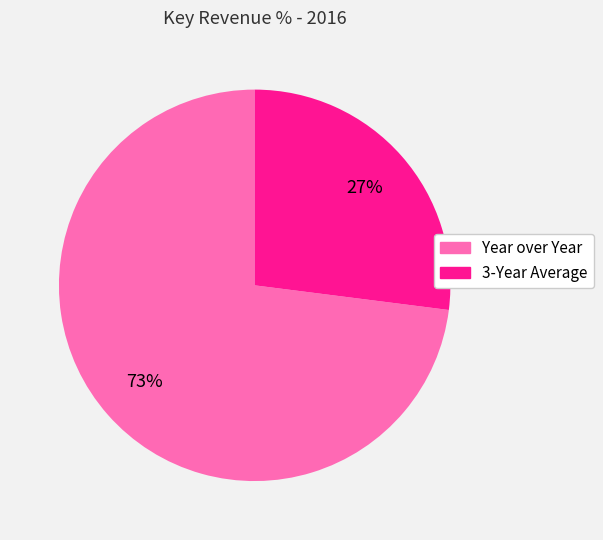

What is the majority slice?

Year over Year